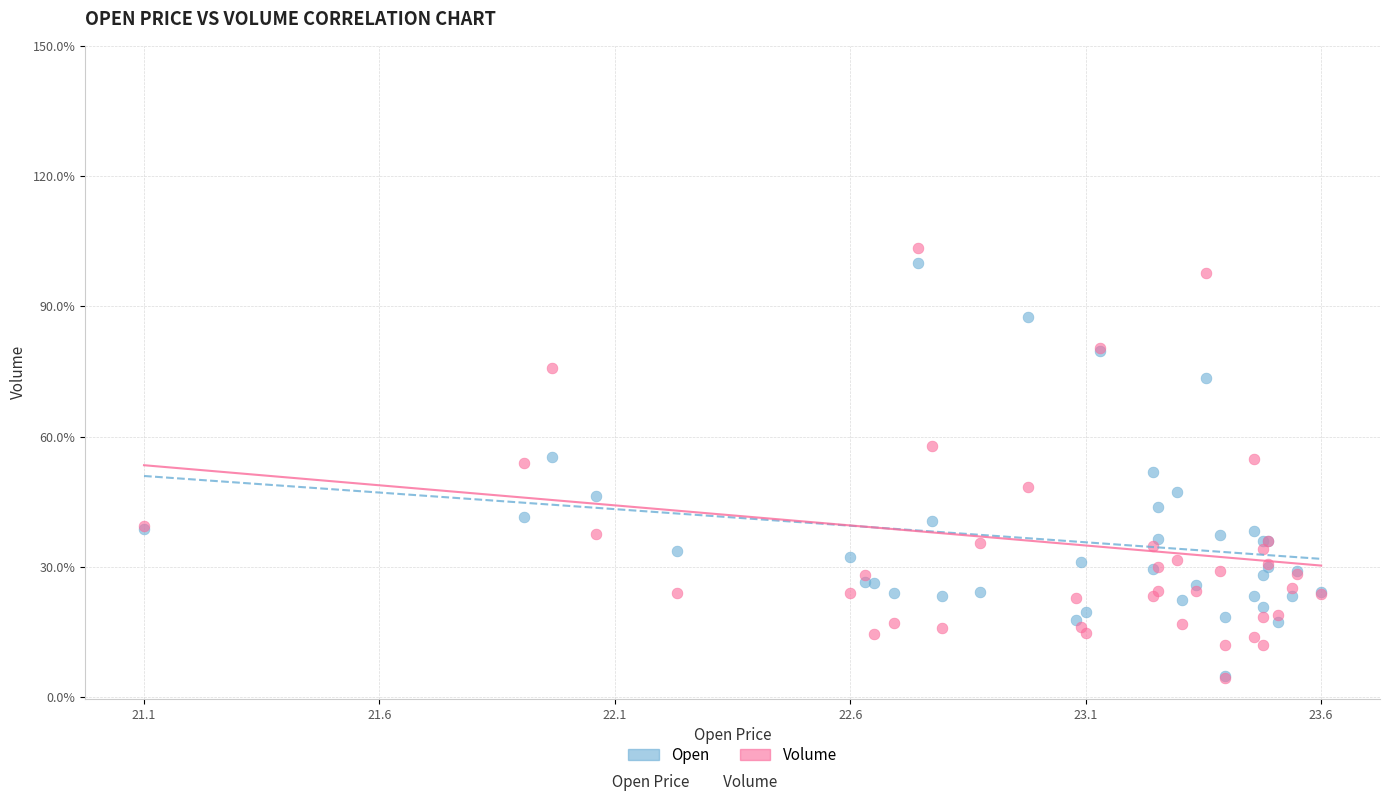

Which series has the largest Y range (max minus min)?

Volume